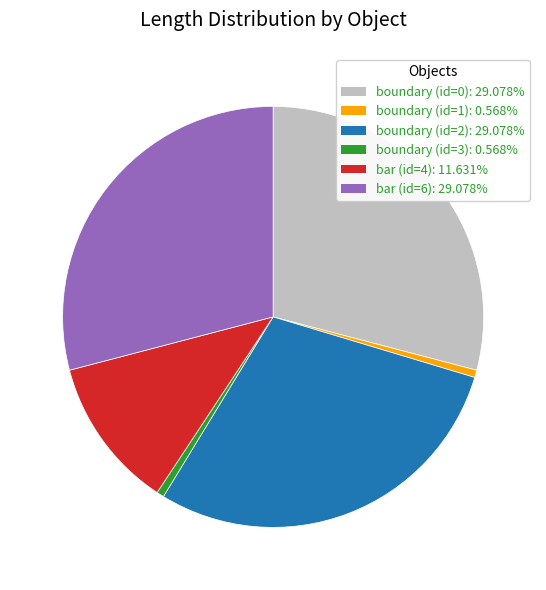

Does any single category account for the majority?

No